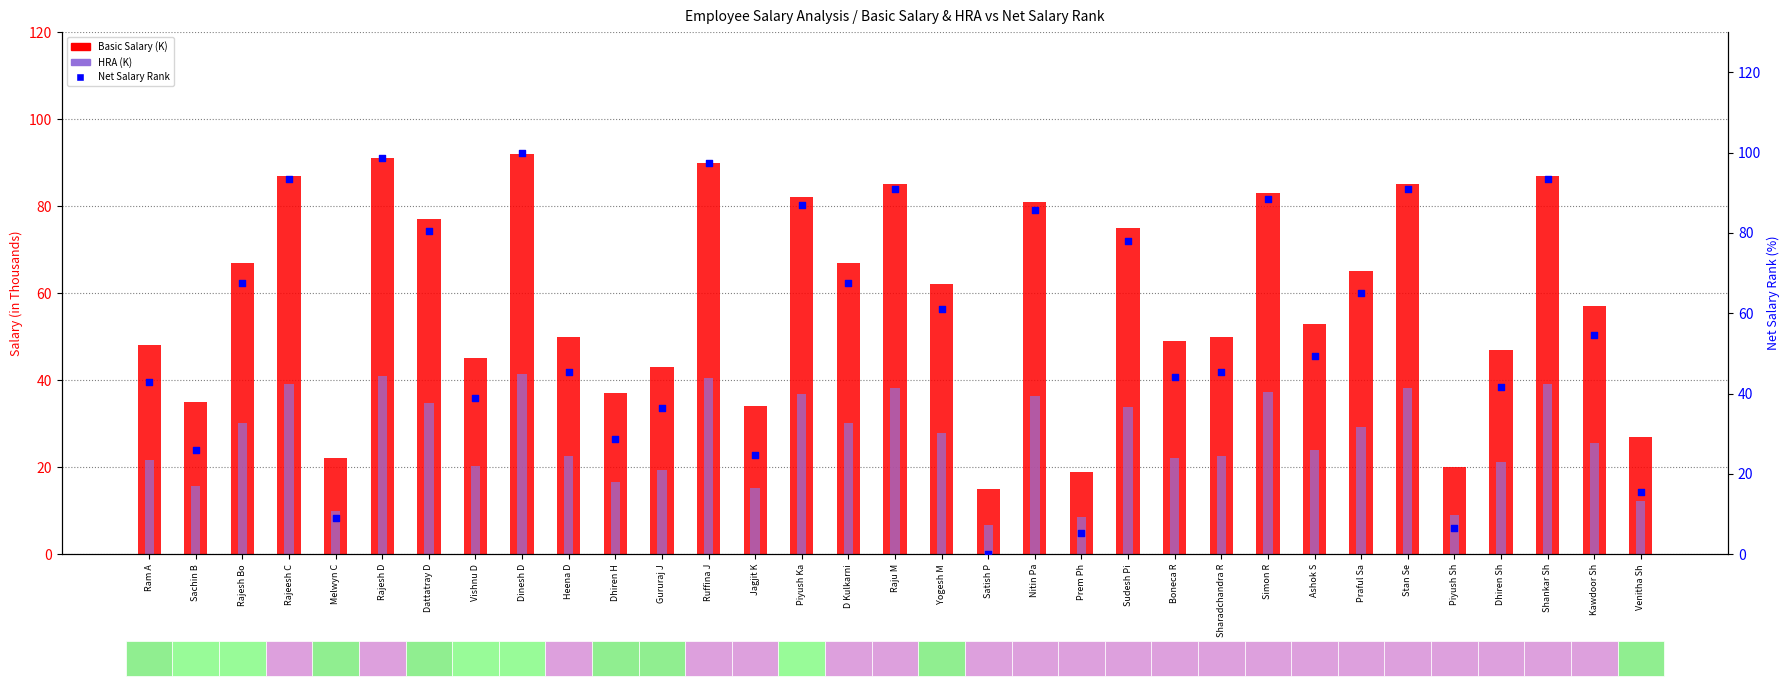

At which category is the sum across all series the highest?

Dinesh D